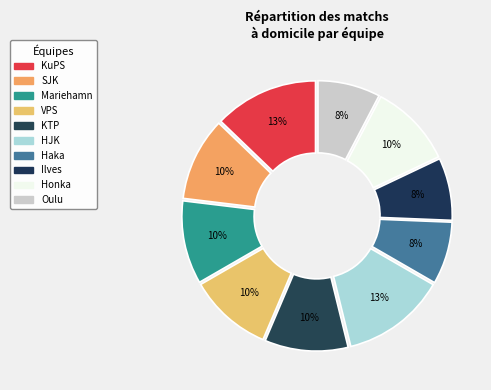

To the nearest percent, what is the difference between the largest and smallest slice percentages?

5%